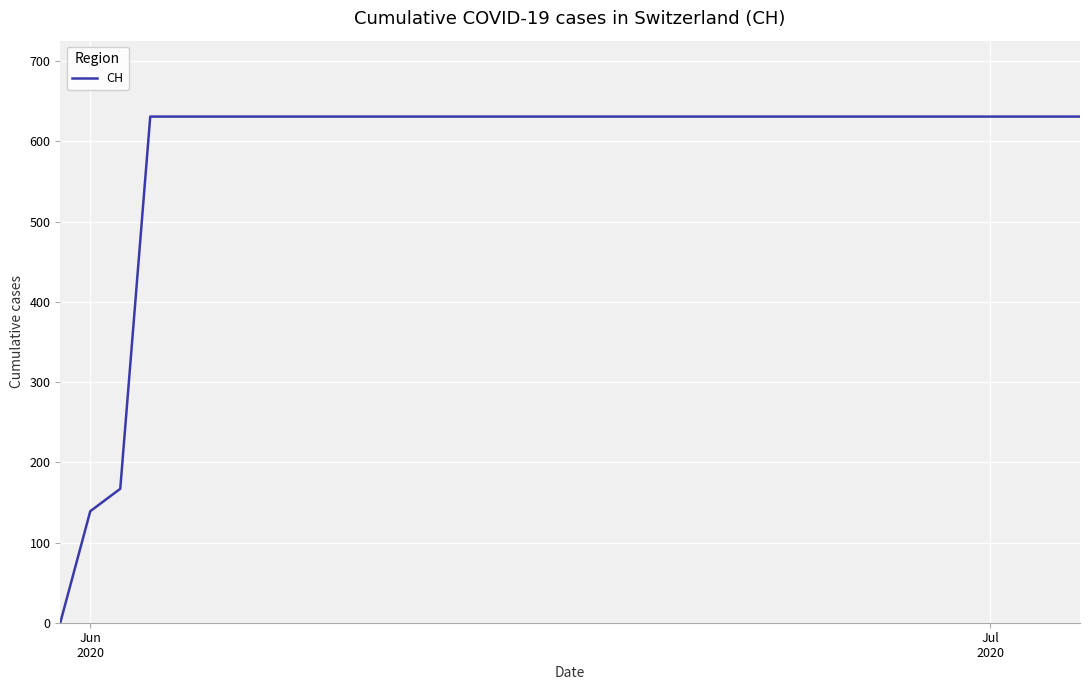

Does the chart have visible grid lines?

Yes